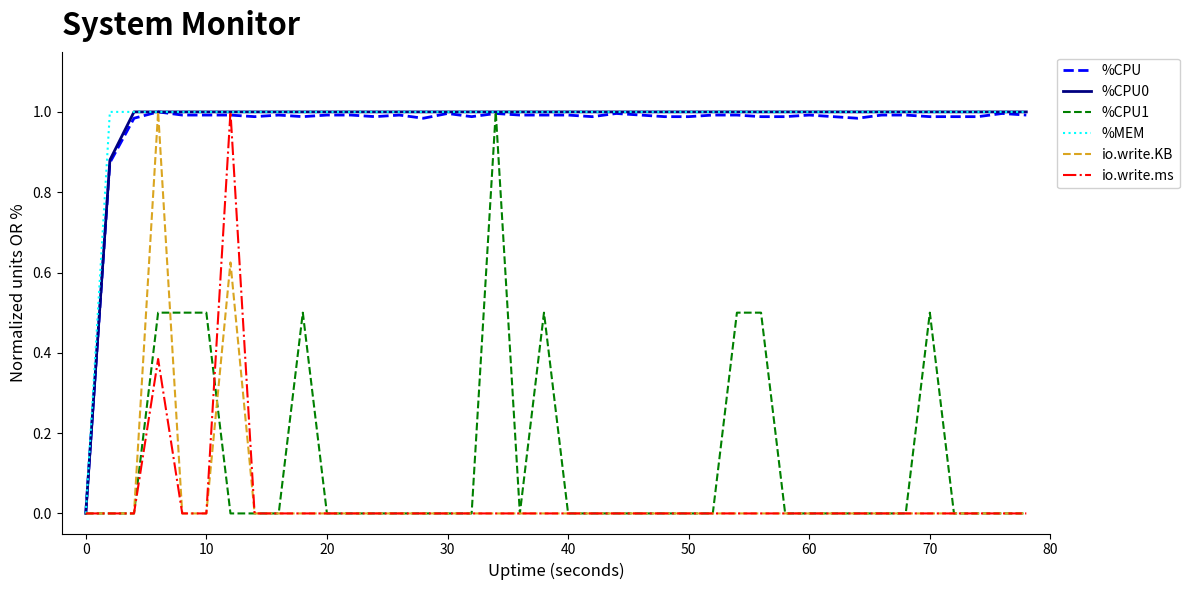

True or false: io.write.ms has a value of -0.5 at 20.

False